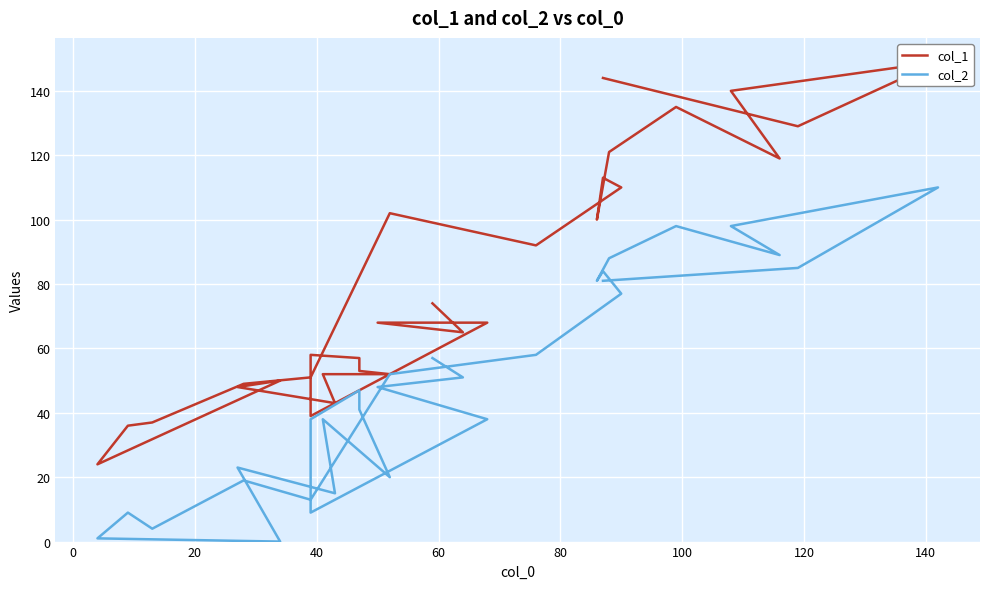

Reading left to right, extract all data points from this chart.

col_1: 144	129	149	140	119	135	121	100	113	110	92	102	51	49	37	36	24	50	48	43	52	52	53	57	58	39	68	68	65	74
col_2: 81	85	110	98	89	98	88	81	84	77	58	52	13	19	4	9	1	0	23	15	38	20	41	47	38	9	38	48	51	57